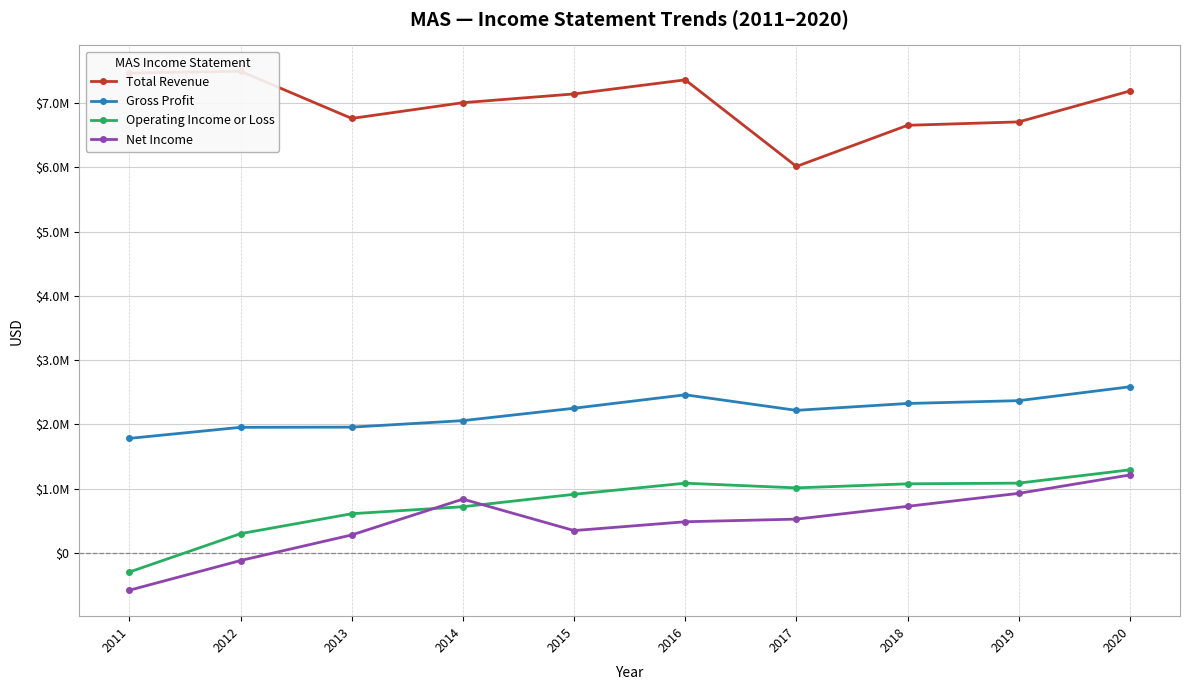

At which category is the sum across all series the highest?

2020